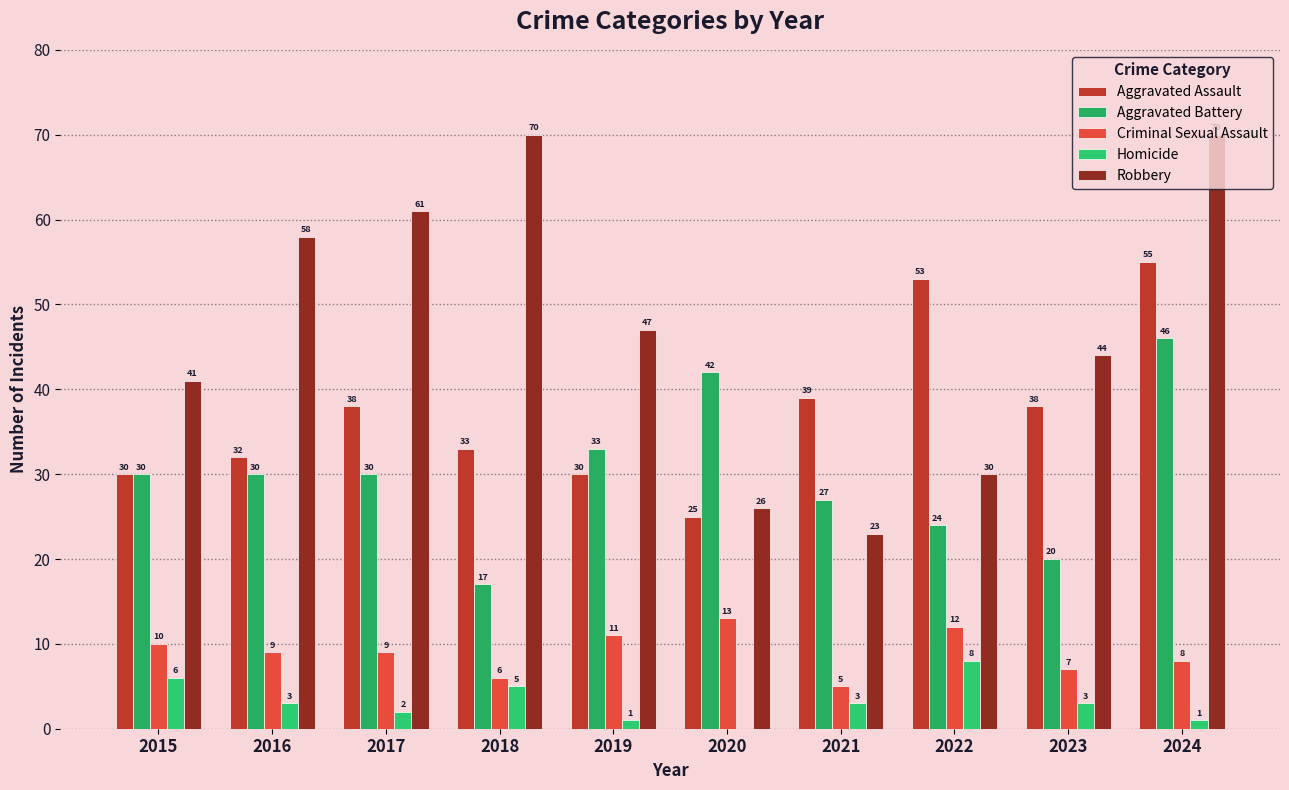

Rank the series at 2017 from highest to lowest value.

Robbery, Aggravated Assault, Aggravated Battery, Criminal Sexual Assault, Homicide